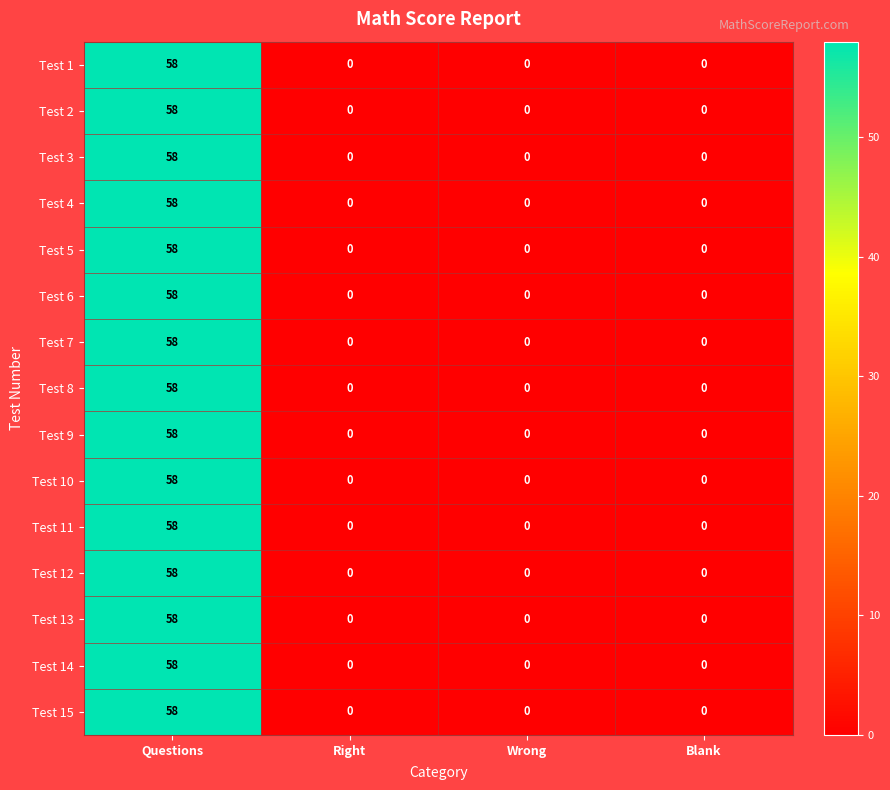

At which category is the sum across all series the highest?

Questions